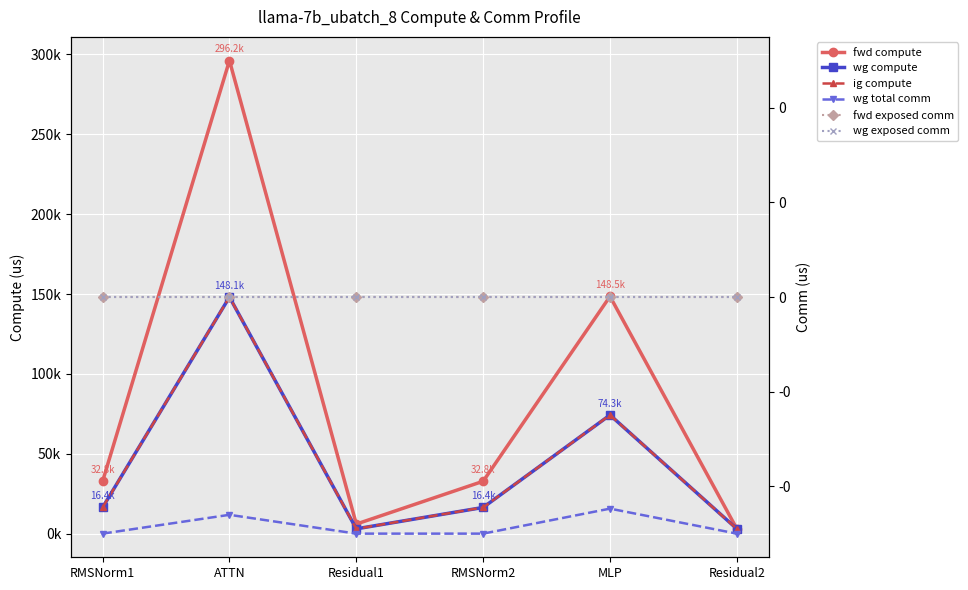

Reading right to left, what are all the values shown in this chart?

fwd compute: Residual2=2989.3	MLP=148519.4	RMSNorm2=32780.3	Residual1=5978.5	ATTN=296198.8	RMSNorm1=32780.3
wg compute: Residual2=2989.3	MLP=74259.7	RMSNorm2=16390.1	Residual1=2989.3	ATTN=148099.4	RMSNorm1=16390.1
ig compute: Residual2=2989.3	MLP=74259.7	RMSNorm2=16390.1	Residual1=2989.3	ATTN=148099.4	RMSNorm1=16390.1
wg total comm: Residual2=0.0	MLP=15648.0	RMSNorm2=0.0	Residual1=0.0	ATTN=11780.2	RMSNorm1=0.0
fwd exposed comm: Residual2=0.0	MLP=0.0	RMSNorm2=0.0	Residual1=0.0	ATTN=0.0	RMSNorm1=0.0
wg exposed comm: Residual2=0.0	MLP=0.0	RMSNorm2=0.0	Residual1=0.0	ATTN=0.0	RMSNorm1=0.0